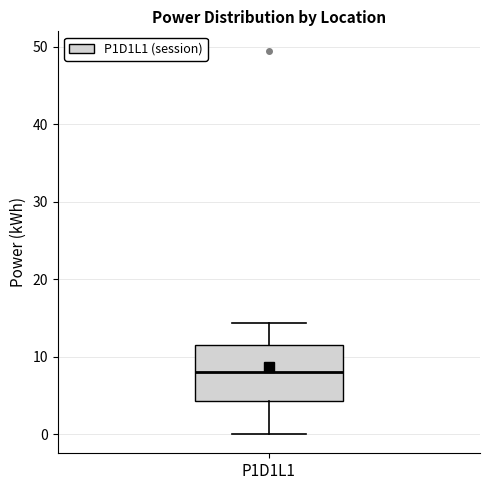

Read this box plot against the y-axis: the position of the median line, the range covered by the box, and the ends of both whiskers. The values are not printed on the chart, so give them approximately, as read against the axis.

median 8, box 4 to 11, whiskers 0 to 14